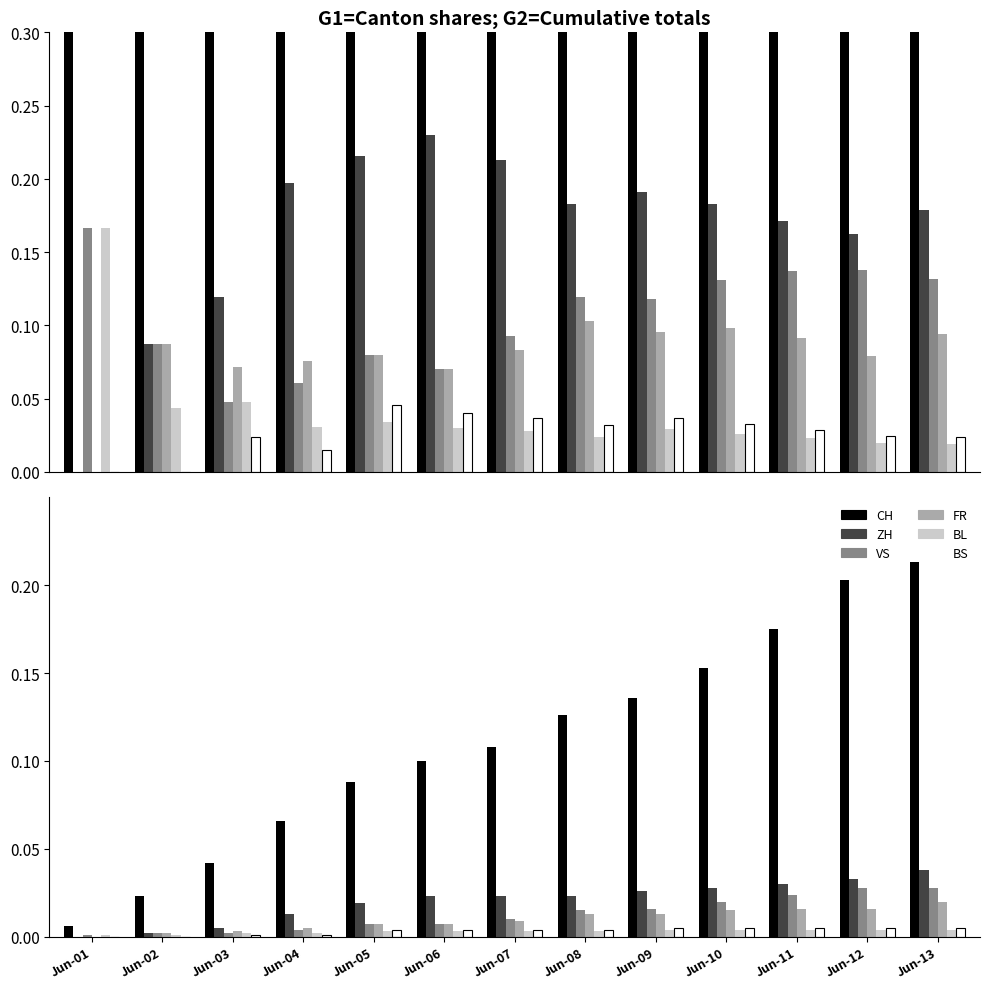

What is the sum of the CH values at Jun-04 and Jun-10?

0.2